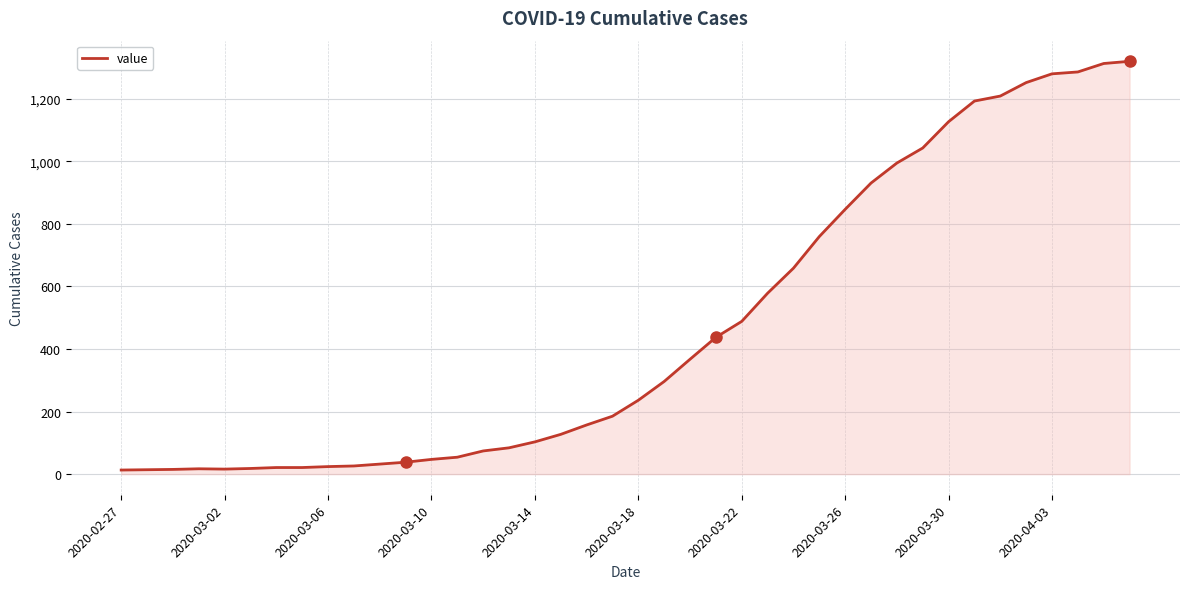

What is the maximum value shown in the chart?

1319